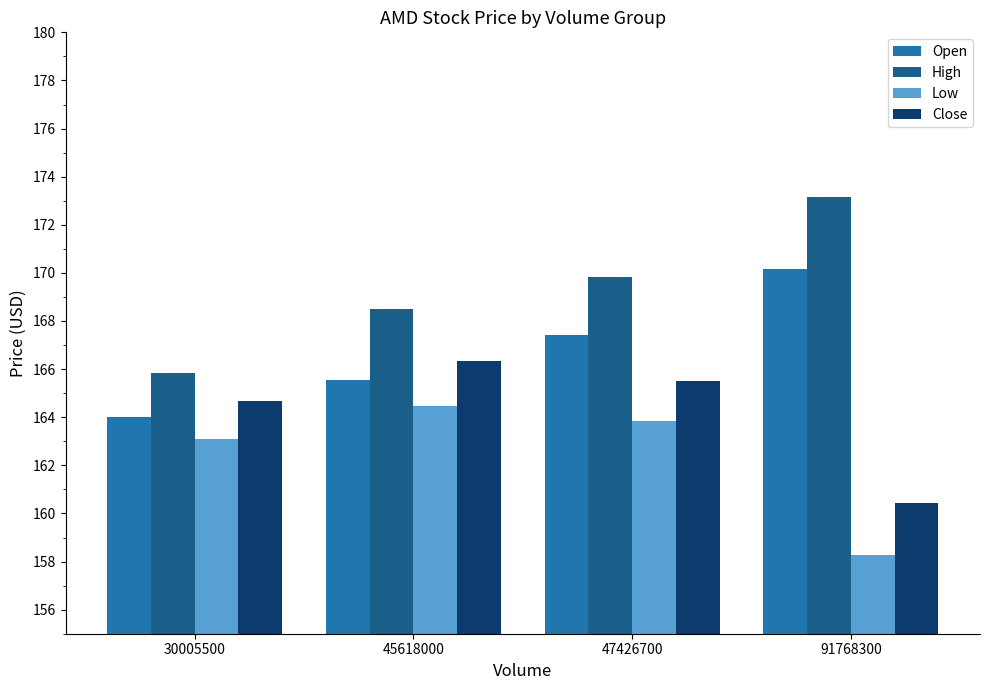

What is the spread (max minus min) of values at 45618000?

4.0